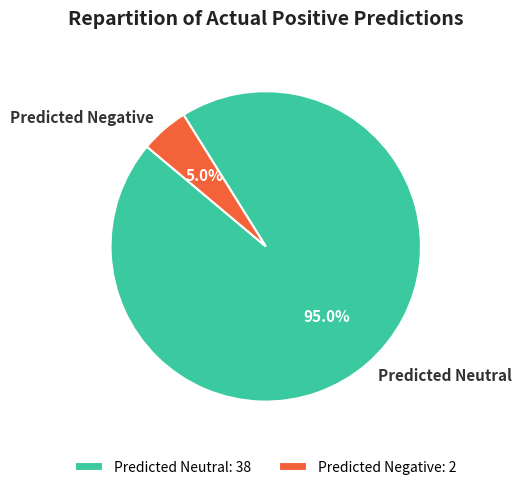

Which has a higher value, Predicted Negative or Predicted Neutral?

Predicted Neutral